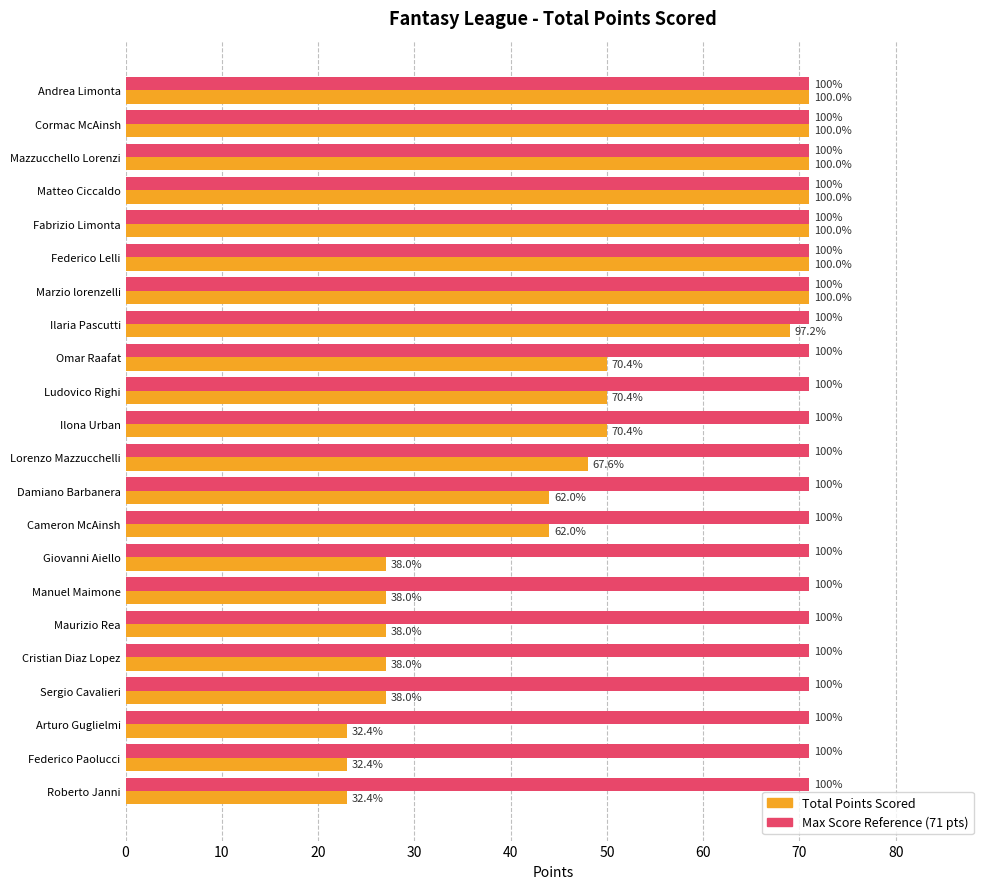

Reading left to right, extract all data points from this chart.

71	71	71	71	71	71	71	69	50	50	50	48	44	44	27	27	27	27	27	23	23	23